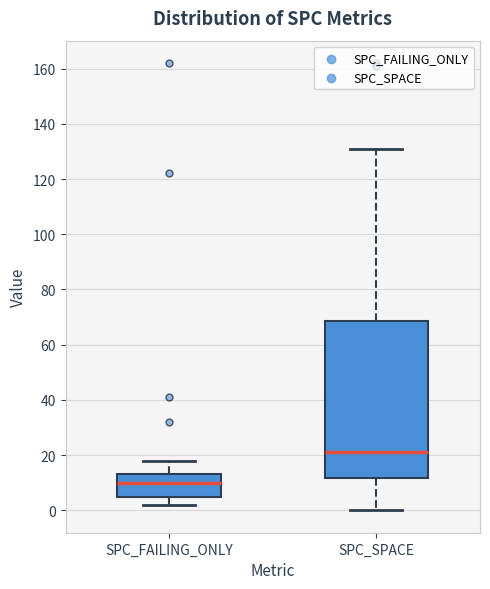

Where is the lower edge of the box for SPC_SPACE on the y-axis? The values are not printed on the chart, so give them approximately, as read against the axis.

12